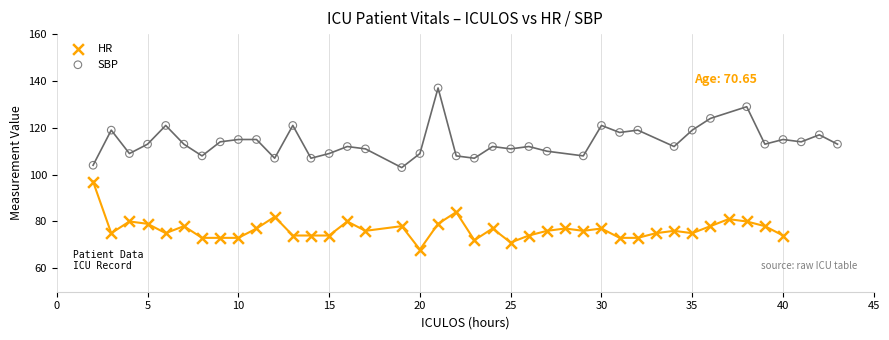

Which series contains the lowest Y value?

HR